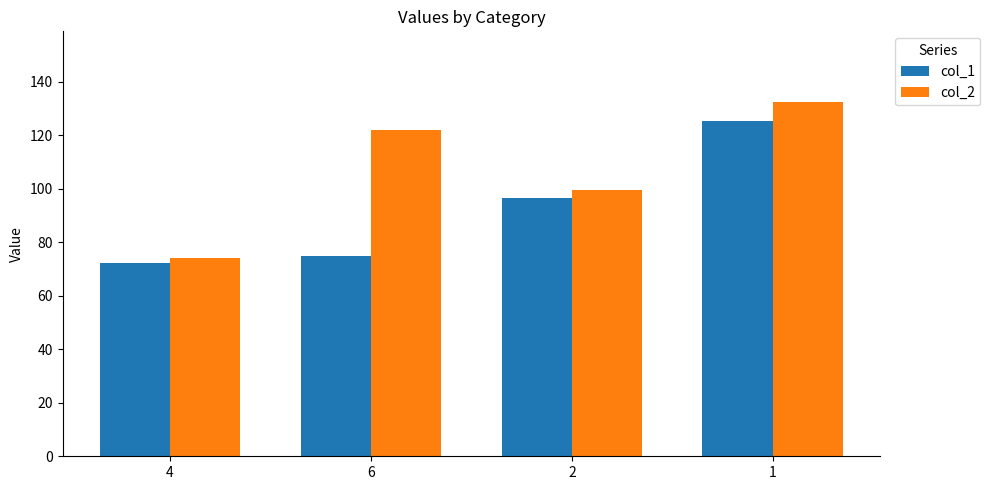

Where does the col_1 series first go above 96?

2